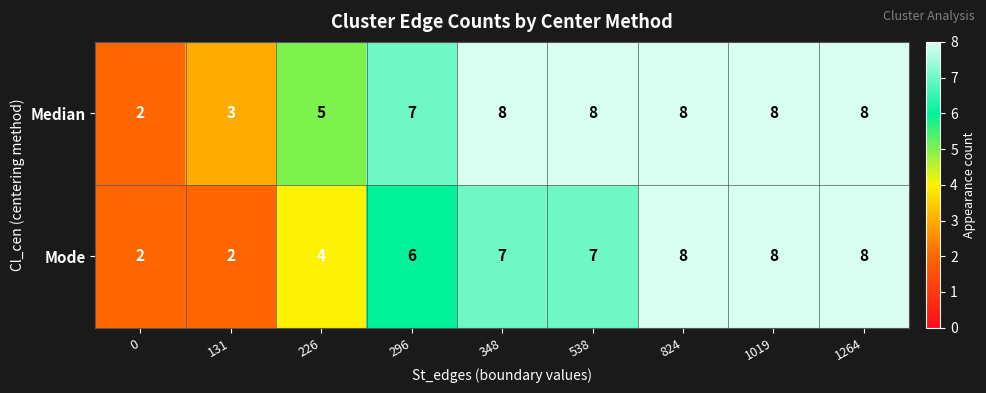

Rank the series at 348 from highest to lowest value.

Median, Mode